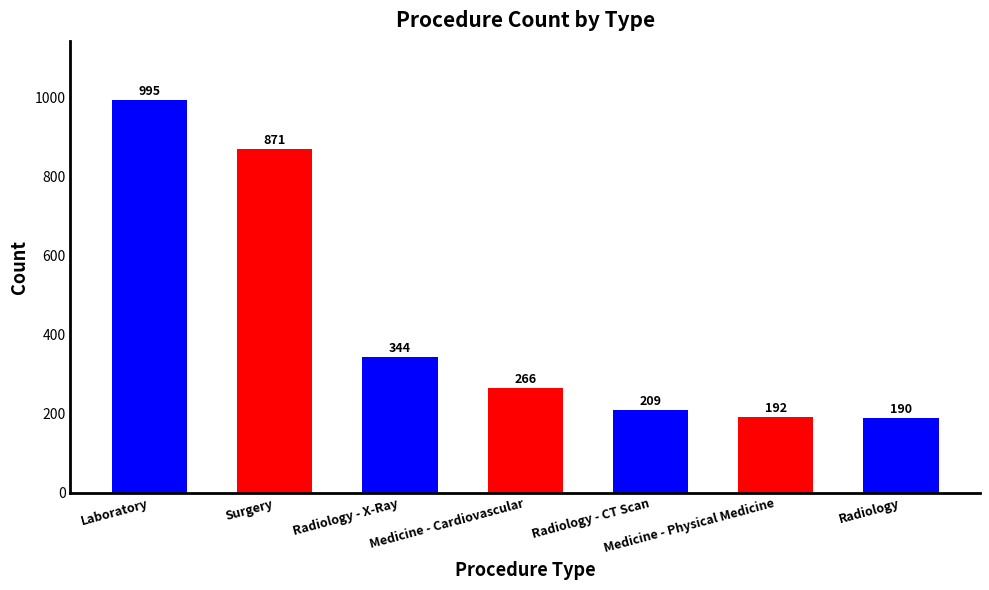

How many bars are there in total?

7